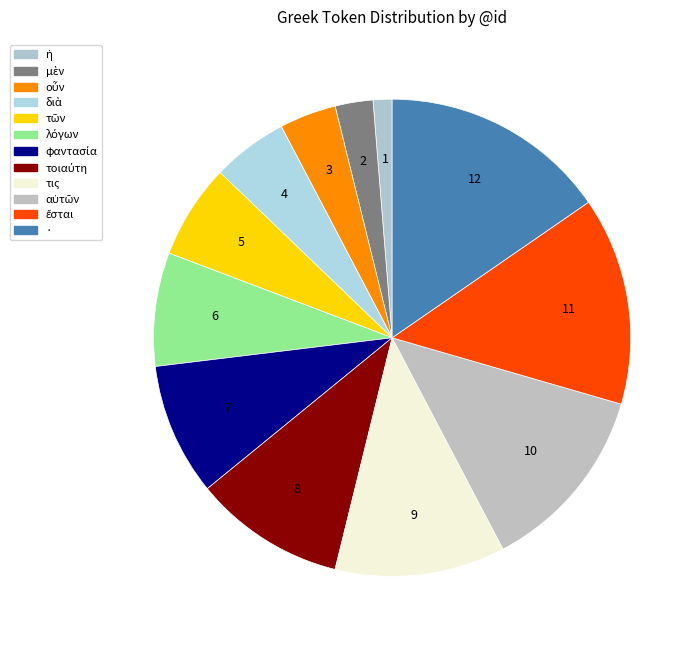

How many segments does this pie chart have?

12